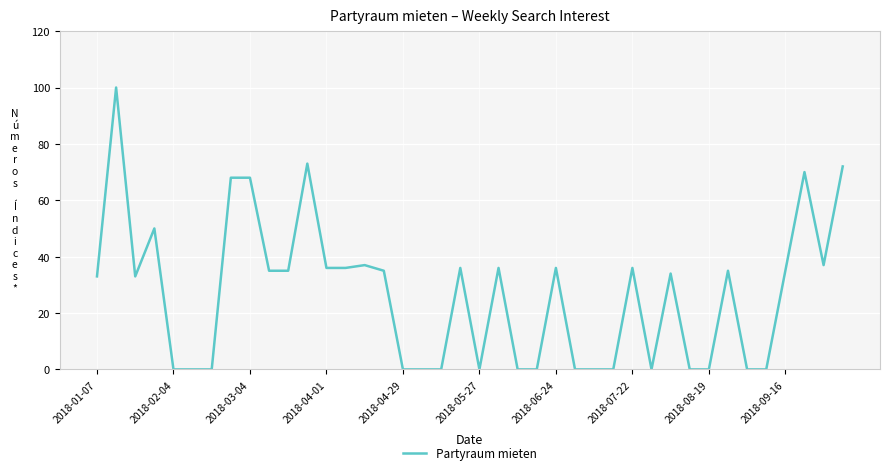

Does the chart display data point markers on the line(s)?

No